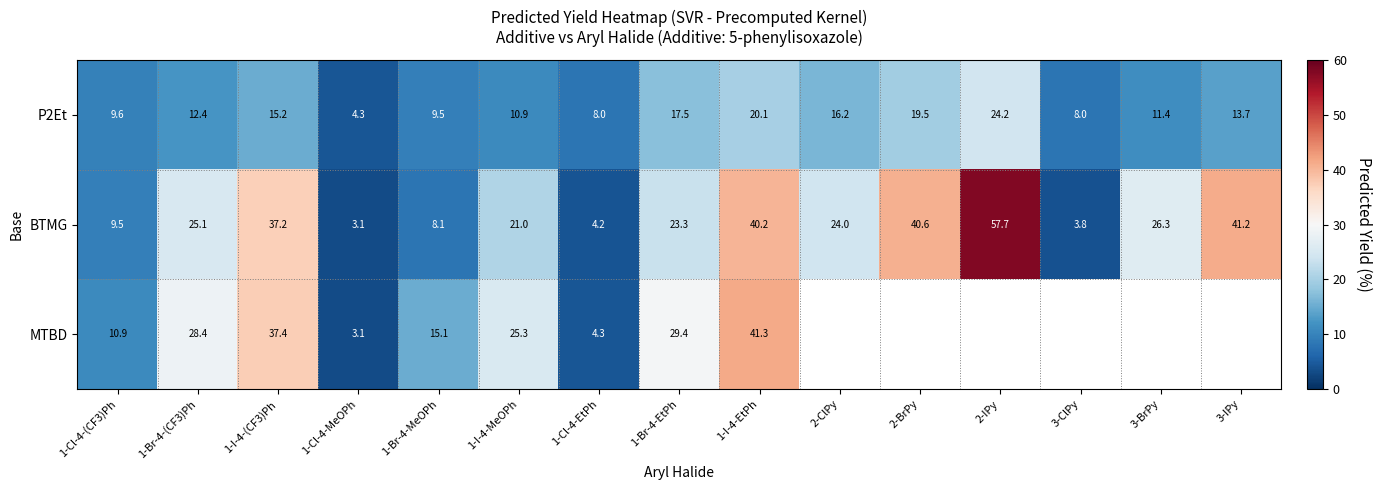

Between 1-Cl-4-EtPh and 1-Br-4-EtPh, which series saw the biggest shift?

MTBD